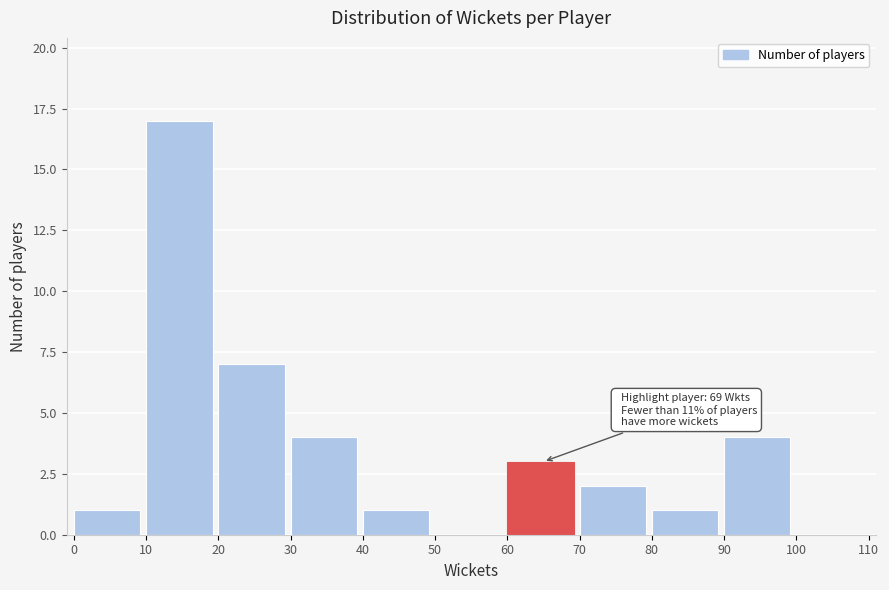

Which range on the x-axis has the tallest bar?

10 to 20